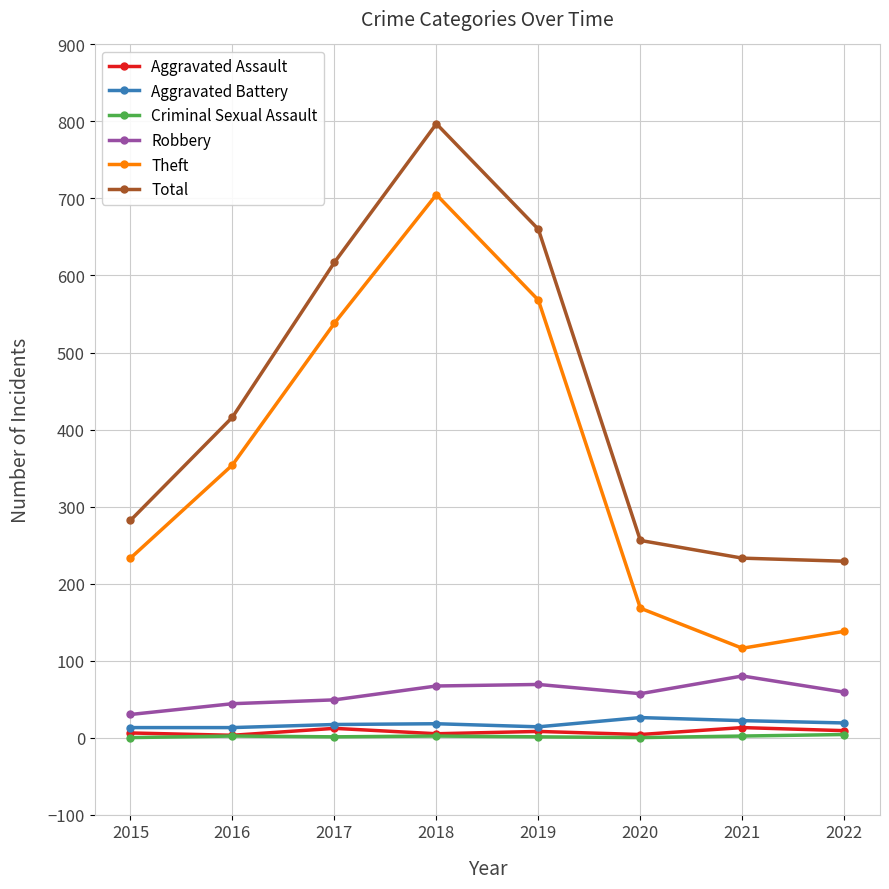

What is the highest value of the Aggravated Assault series?

13